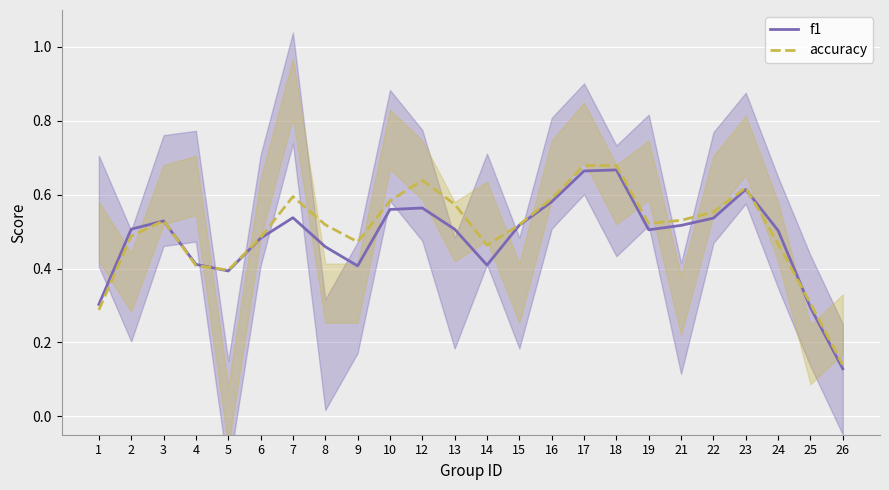

Where is accuracy nearest to the value 0?

26